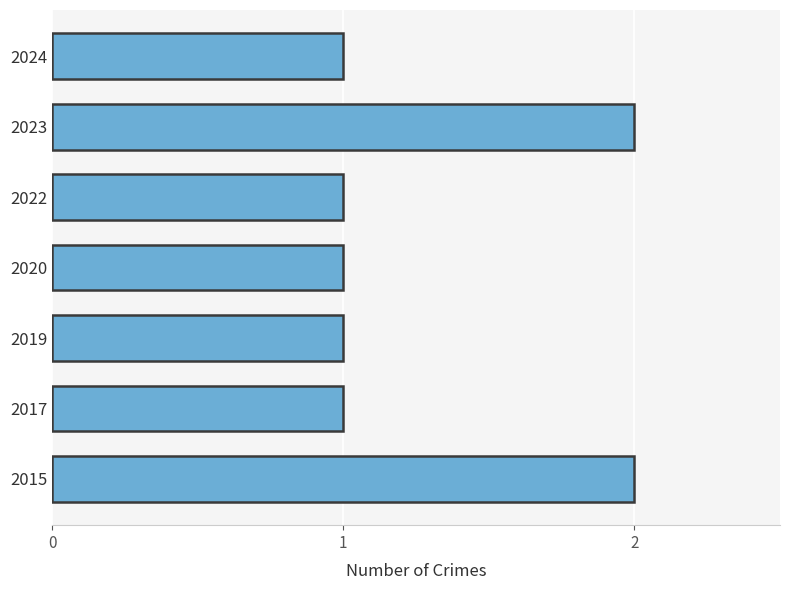

Reading bottom to top, extract all data points from this chart.

2015=2	2017=1	2019=1	2020=1	2022=1	2023=2	2024=1